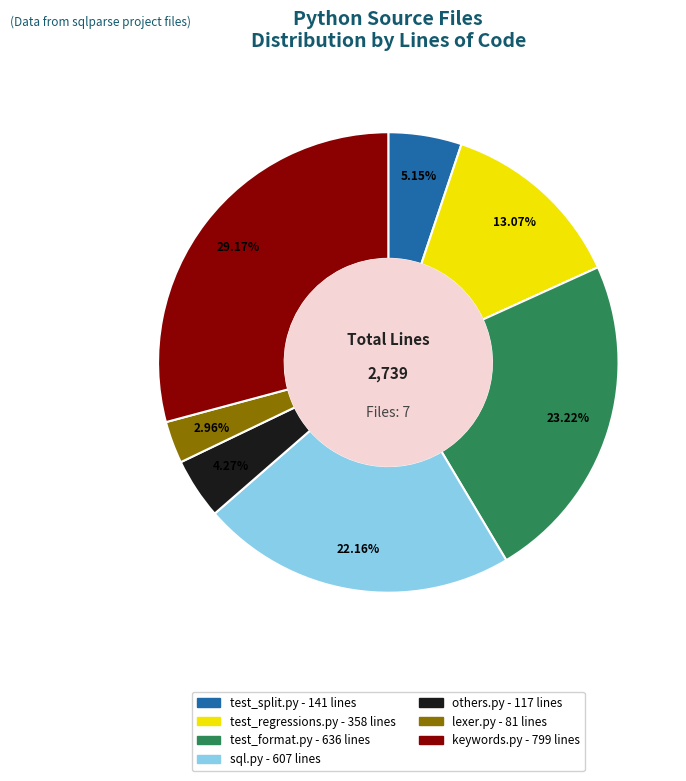

Is there any slice that represents more than half of the pie?

No